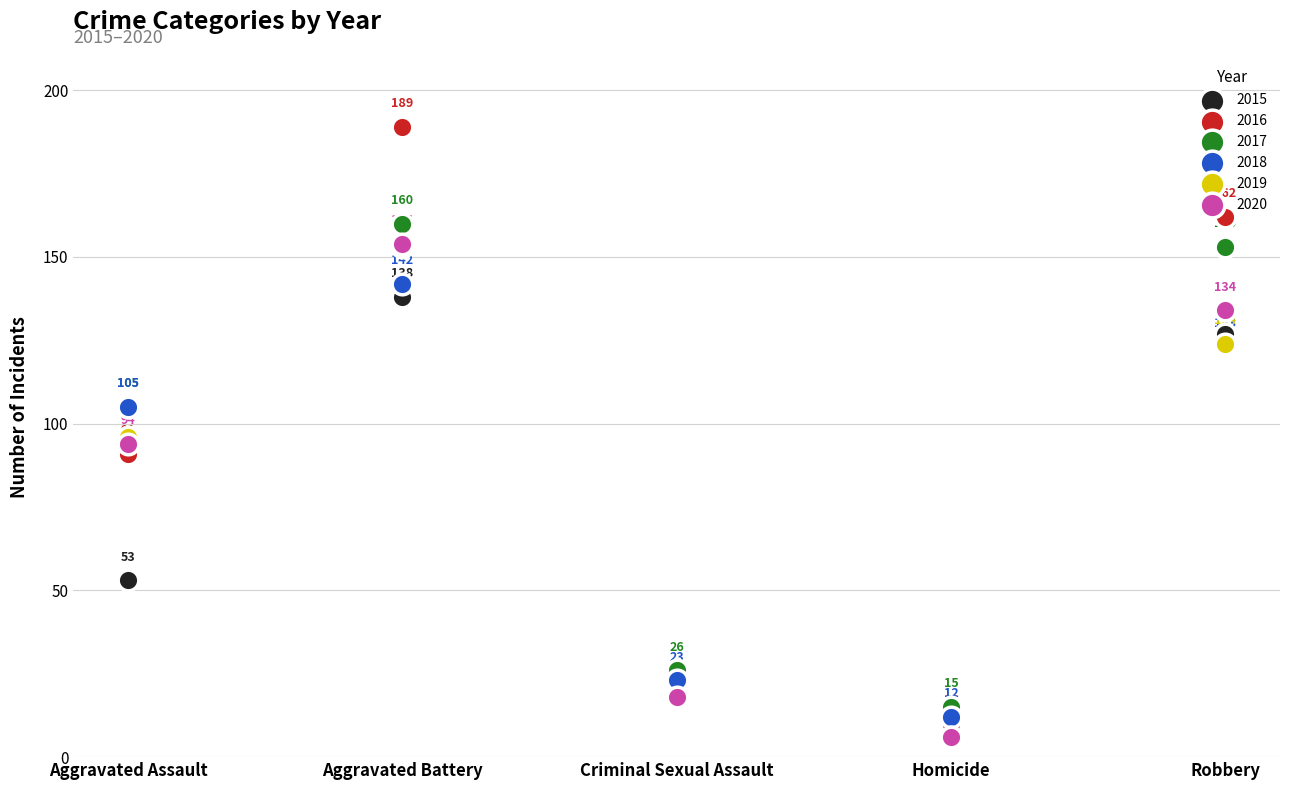

What is the total value across all series at Aggravated Assault?

544